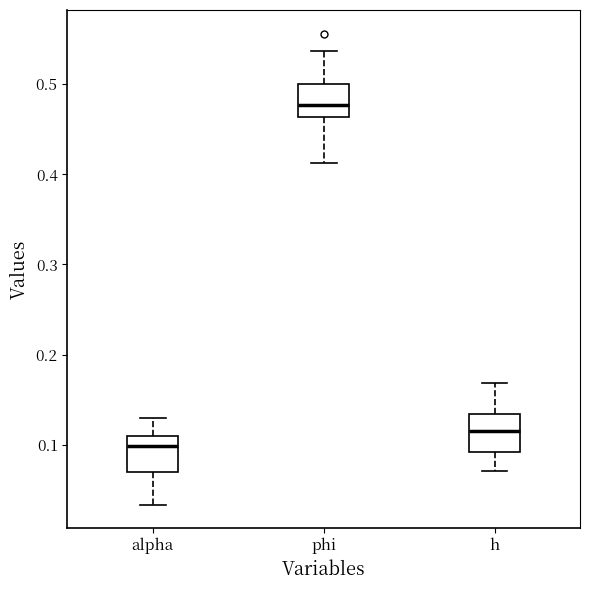

Which box's median line is the lowest?

alpha